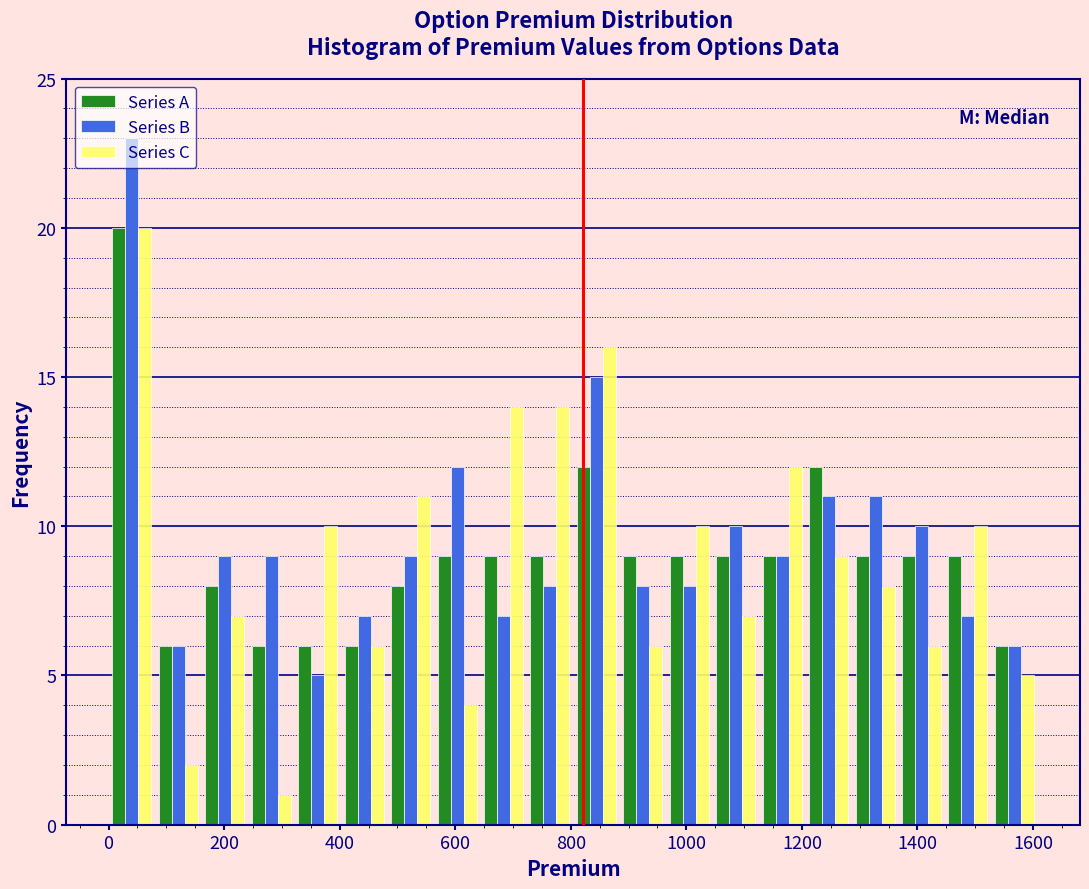

Reading left to right, transcribe this chart: for each range on the x-axis, give the height of each series' bar. Neither the bar edges nor the heights are printed on the chart, so give them approximately, as read against the axes.

0 to 80: Series A=20	Series B=23	Series C=20
80 to 160: Series A=6	Series B=6	Series C=2
160 to 240: Series A=8	Series B=9	Series C=7
240 to 320: Series A=6	Series B=9	Series C=1
320 to 400: Series A=6	Series B=5	Series C=10
400 to 480: Series A=6	Series B=7	Series C=6
480 to 560: Series A=8	Series B=9	Series C=11
560 to 640: Series A=9	Series B=12	Series C=4
640 to 720: Series A=9	Series B=7	Series C=14
720 to 800: Series A=9	Series B=8	Series C=14
800 to 880: Series A=12	Series B=15	Series C=16
880 to 960: Series A=9	Series B=8	Series C=6
960 to 1040: Series A=9	Series B=8	Series C=10
1040 to 1120: Series A=9	Series B=10	Series C=7
1120 to 1200: Series A=9	Series B=9	Series C=12
1200 to 1280: Series A=12	Series B=11	Series C=9
1280 to 1360: Series A=9	Series B=11	Series C=8
1360 to 1440: Series A=9	Series B=10	Series C=6
1440 to 1520: Series A=9	Series B=7	Series C=10
1520 to 1600: Series A=6	Series B=6	Series C=5